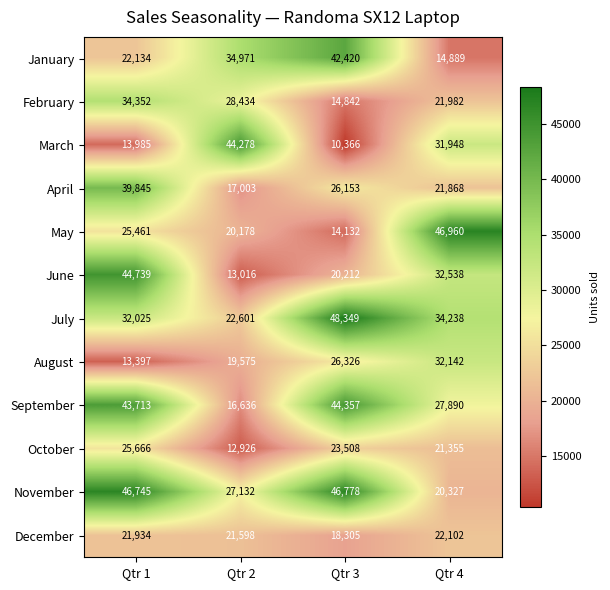

Which label corresponds to the largest value in the chart?

Qtr 3